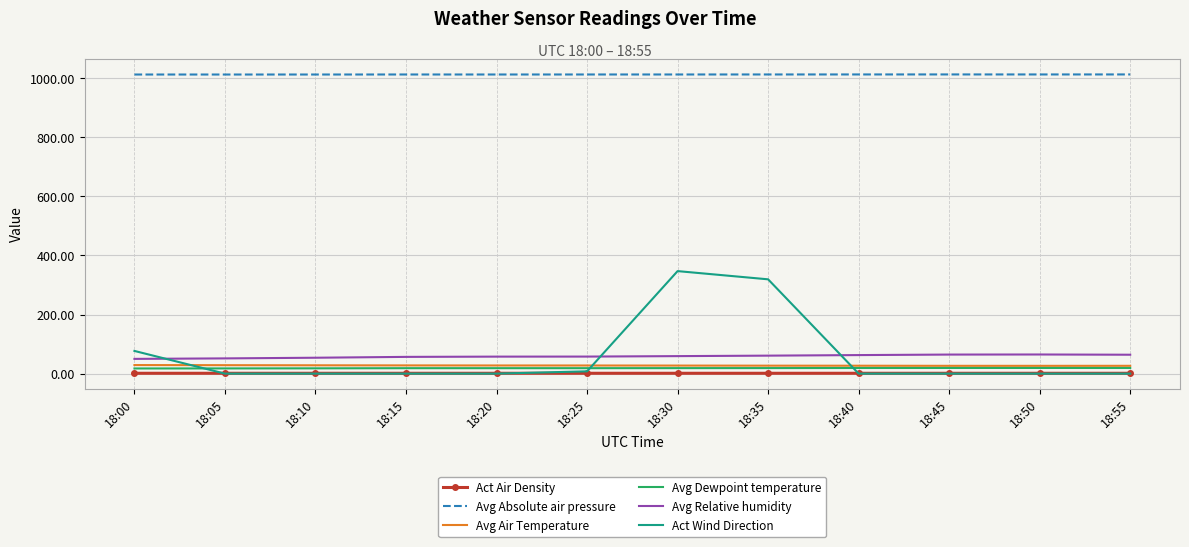

Count the number of data series in this chart.

6